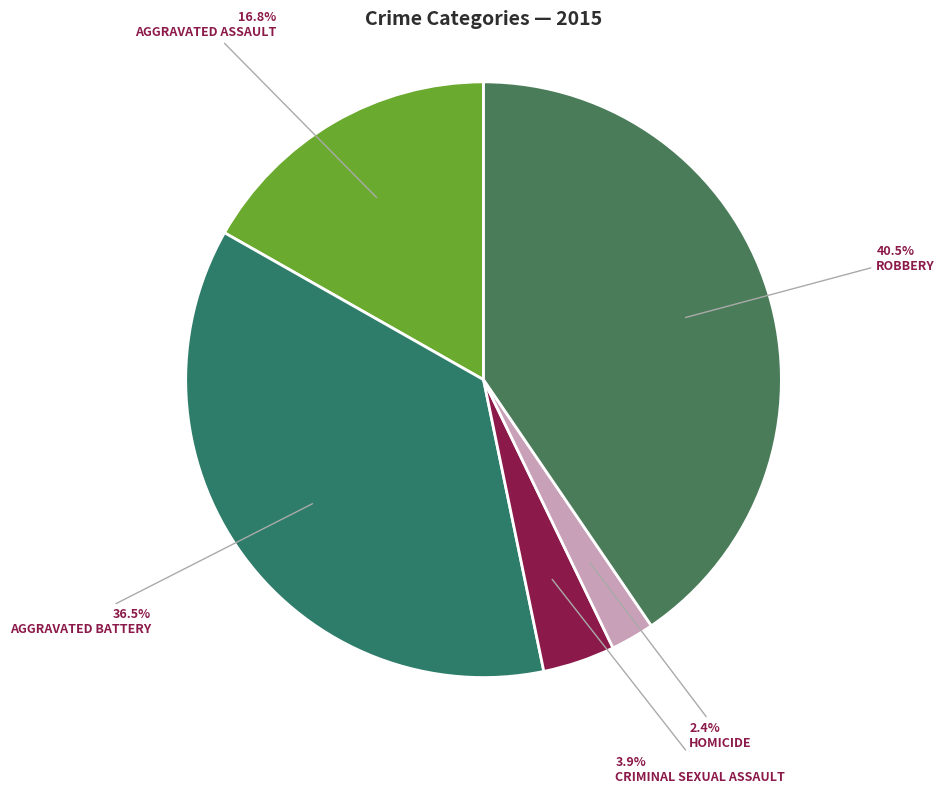

How many segments does this pie chart have?

5